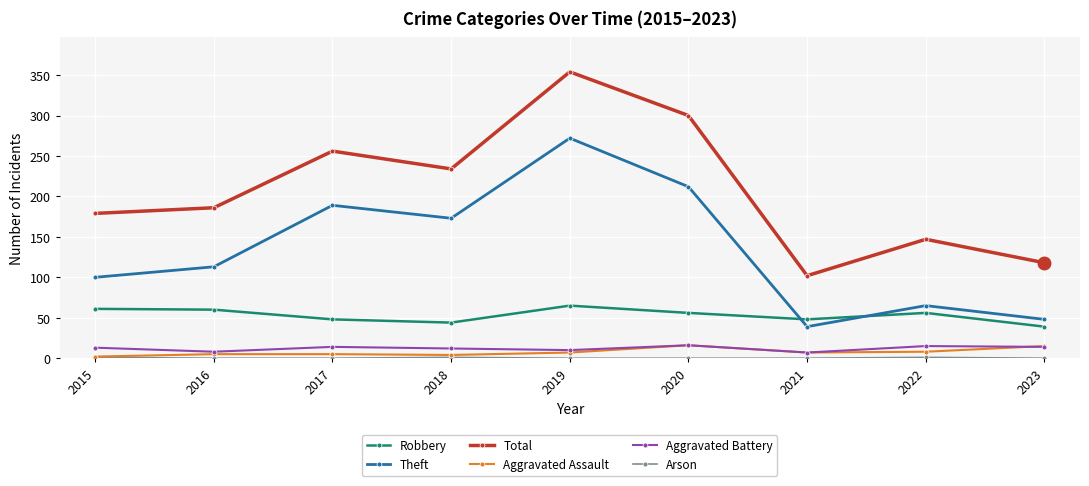

Which series has the largest total across all categories?

Total